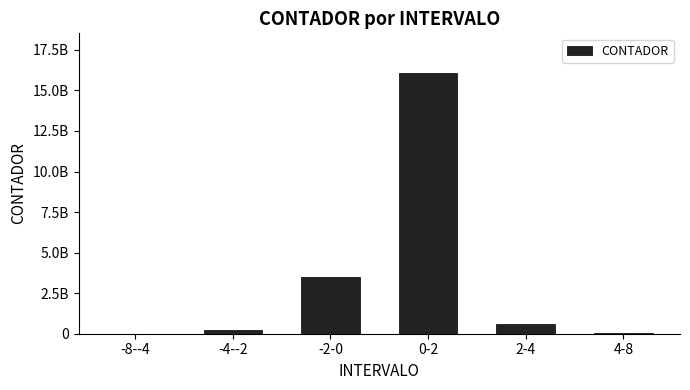

Which category has the highest value across all series?

0-2